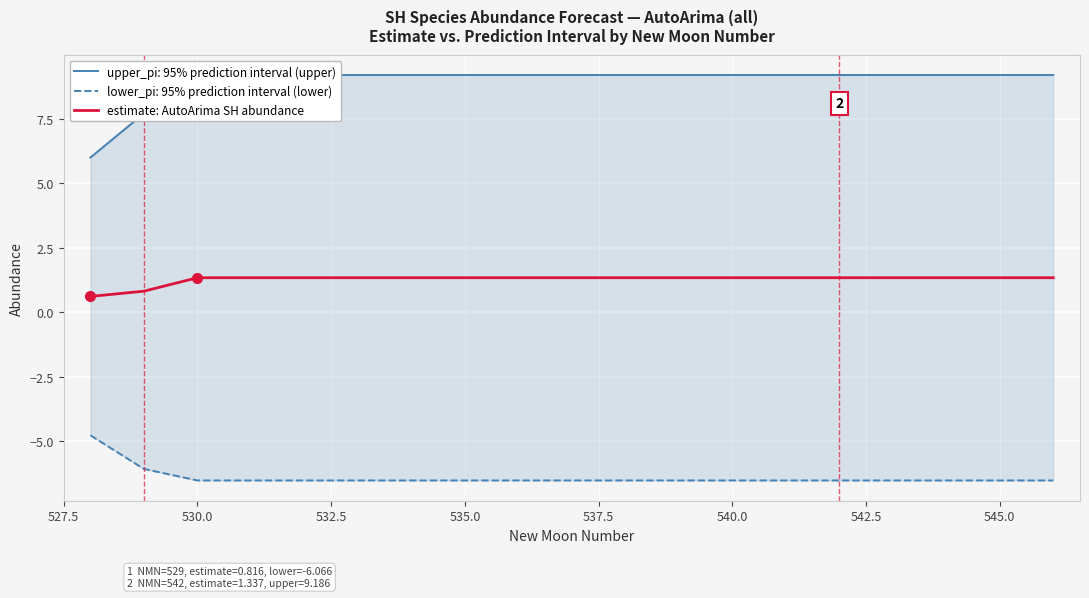

The estimate: AutoArima SH abundance series shows 1.3 at 545.0. True or false?

True